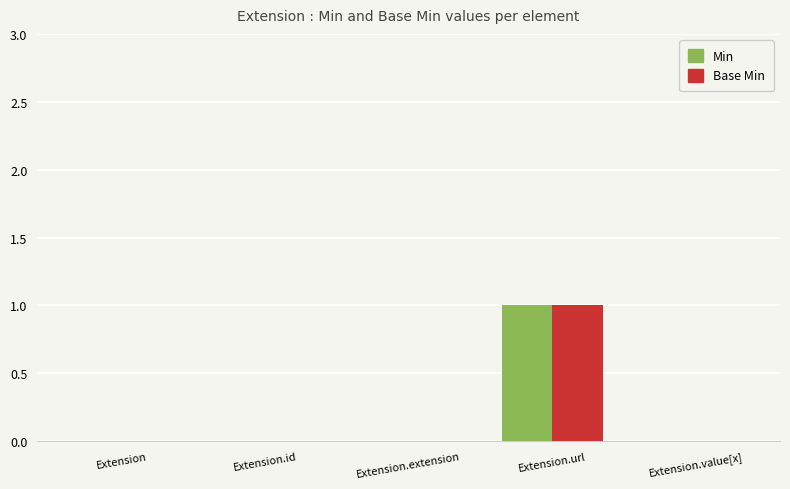

Which category has the highest value across all series?

Extension.url